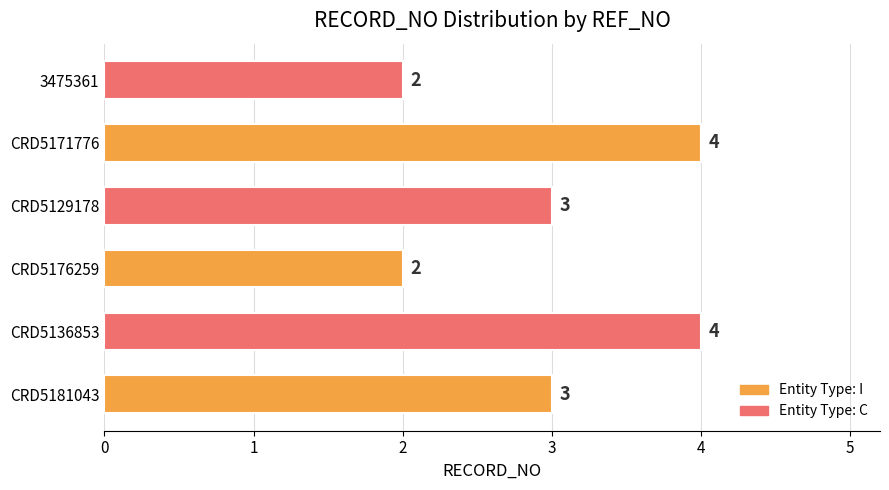

What is the sum of the values at CRD5181043 and CRD5171776?

7